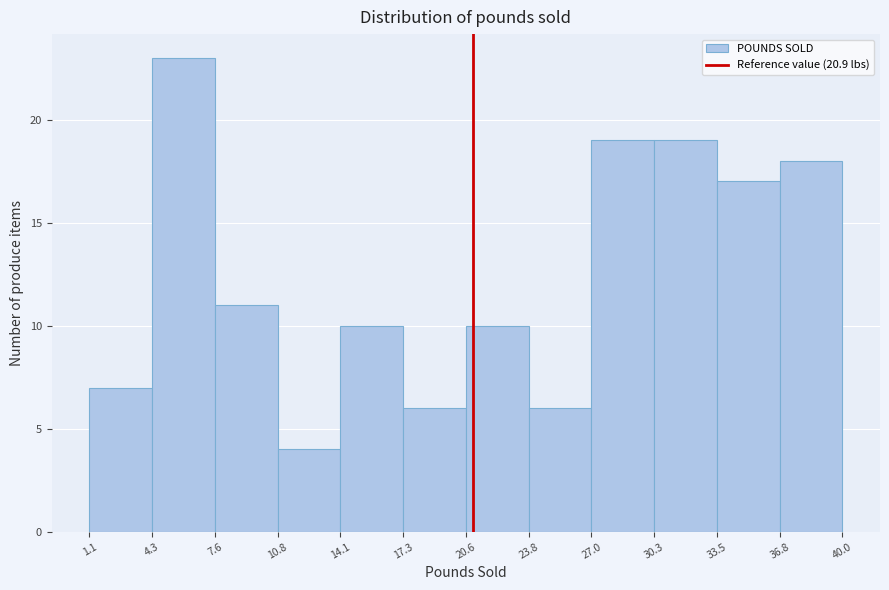

Reading left to right, transcribe this chart: for each bar, give the range it covers on the x-axis and its height. The values are not printed on the chart, so give them approximately, as read against the axis.

1.1 to 4.3: 7
4.3 to 7.6: 23
7.6 to 10.8: 11
10.8 to 14.1: 4
14.1 to 17.3: 10
17.3 to 20.6: 6
20.6 to 23.8: 10
23.8 to 27.0: 6
27.0 to 30.3: 19
30.3 to 33.5: 19
33.5 to 36.8: 17
36.8 to 40.0: 18